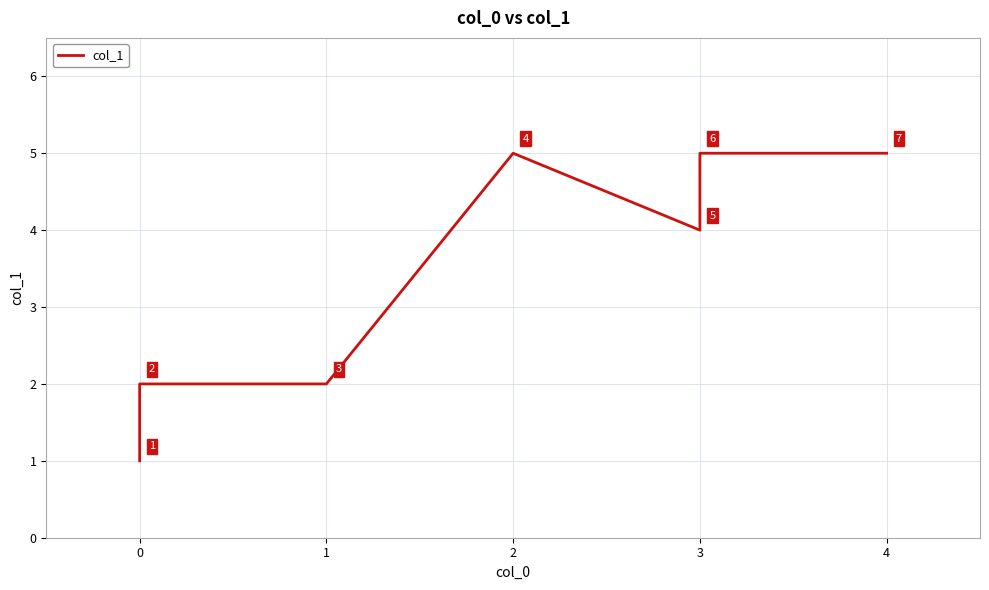

Is this an area chart (filled region under the line)?

No